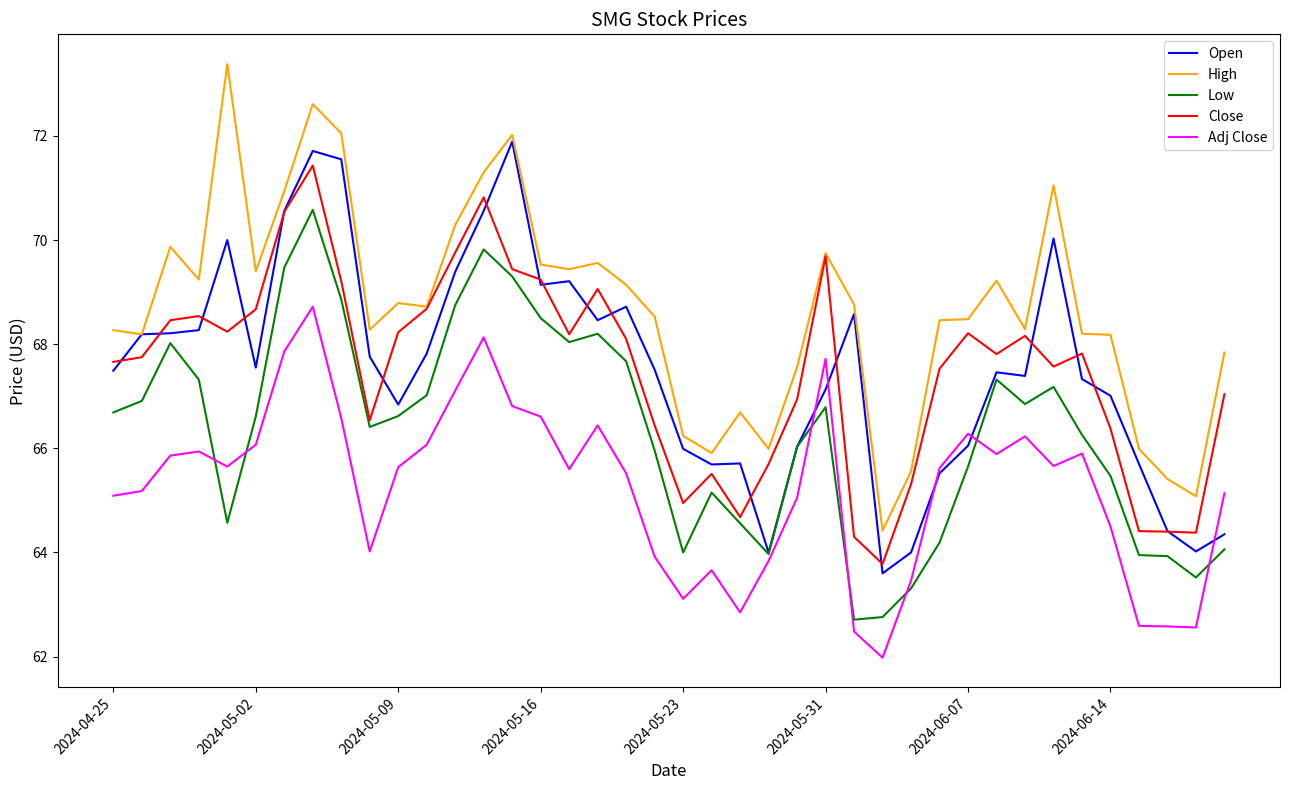

Which series has the largest range (max minus min)?

High